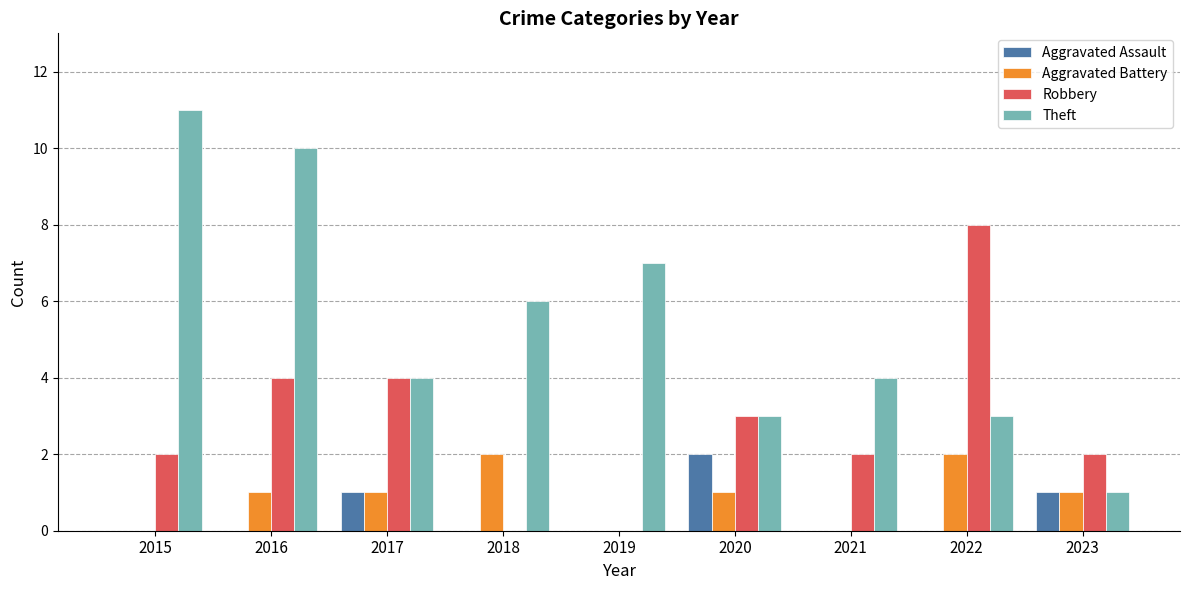

Is the value of Theft at 2019 greater than the value of Aggravated Assault at 2023?

Yes